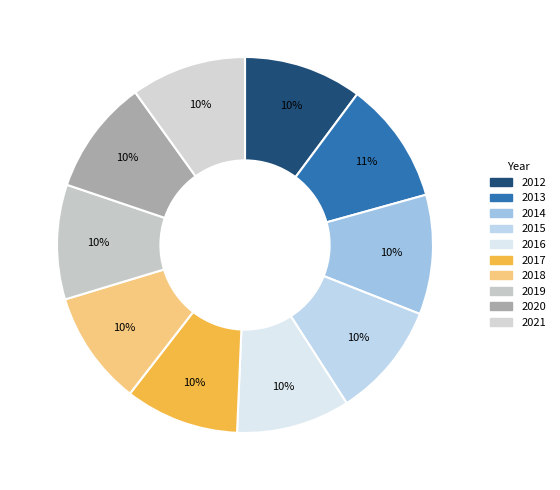

The 2016 slice represents 10% of the pie. True or false?

True